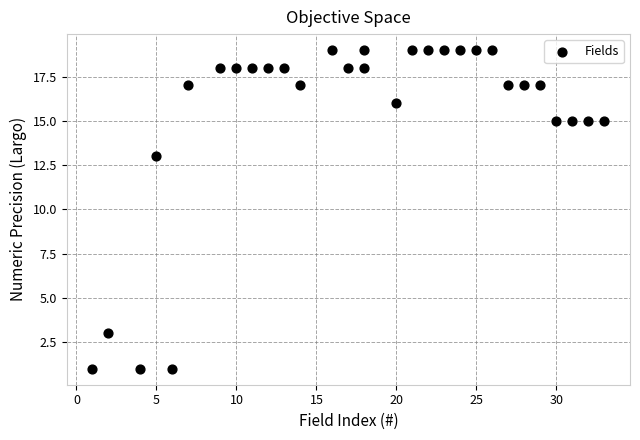

What is the range of X values (max minus min)?

32